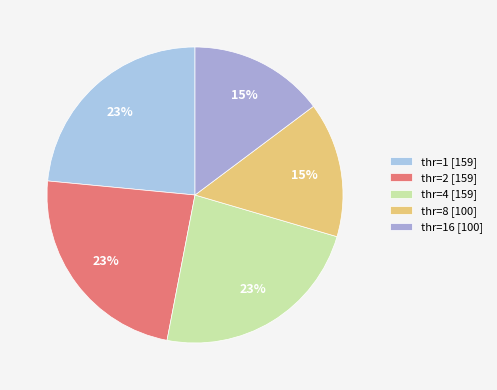

How many slices are in this pie chart?

5